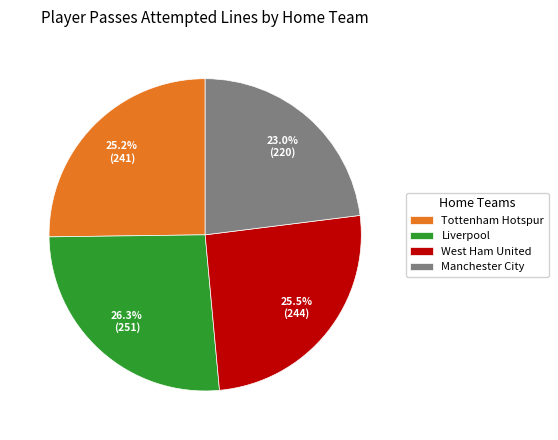

Approximately how many times larger is the value at West Ham United compared to Liverpool?

1.0